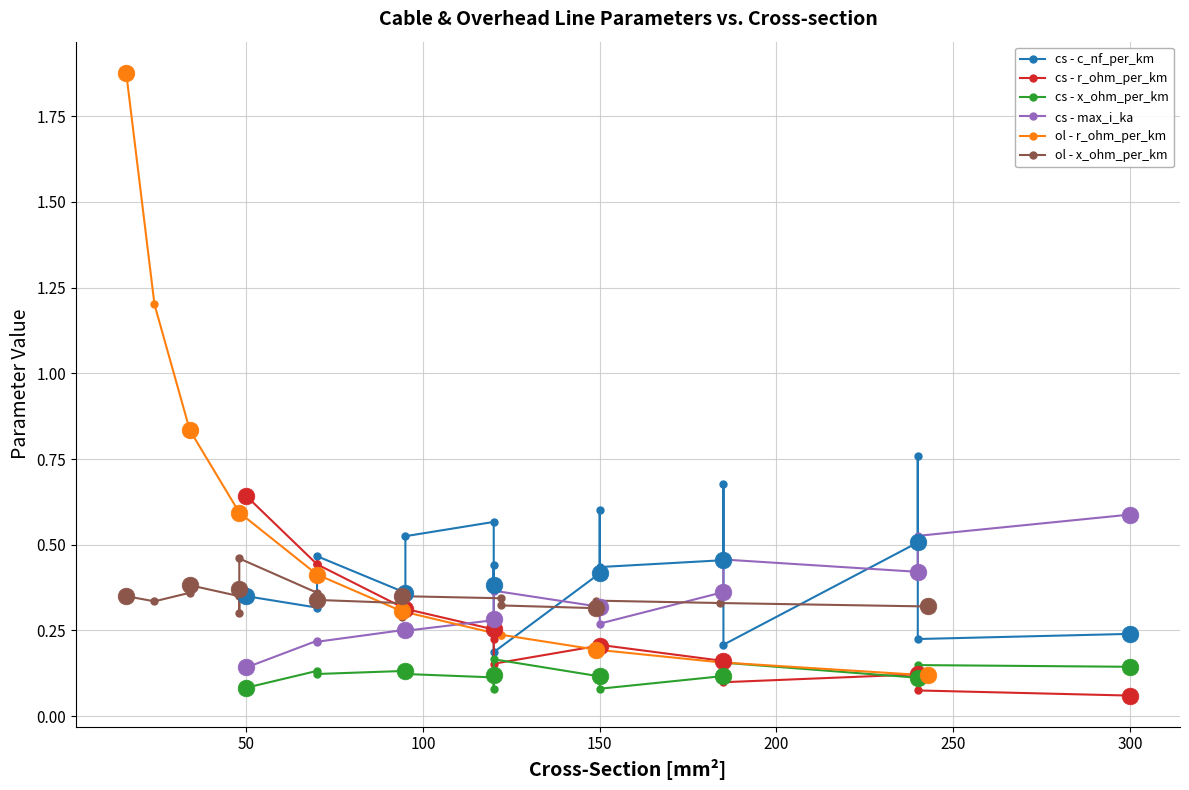

Which series has the widest spread of Y values?

ol - r_ohm_per_km